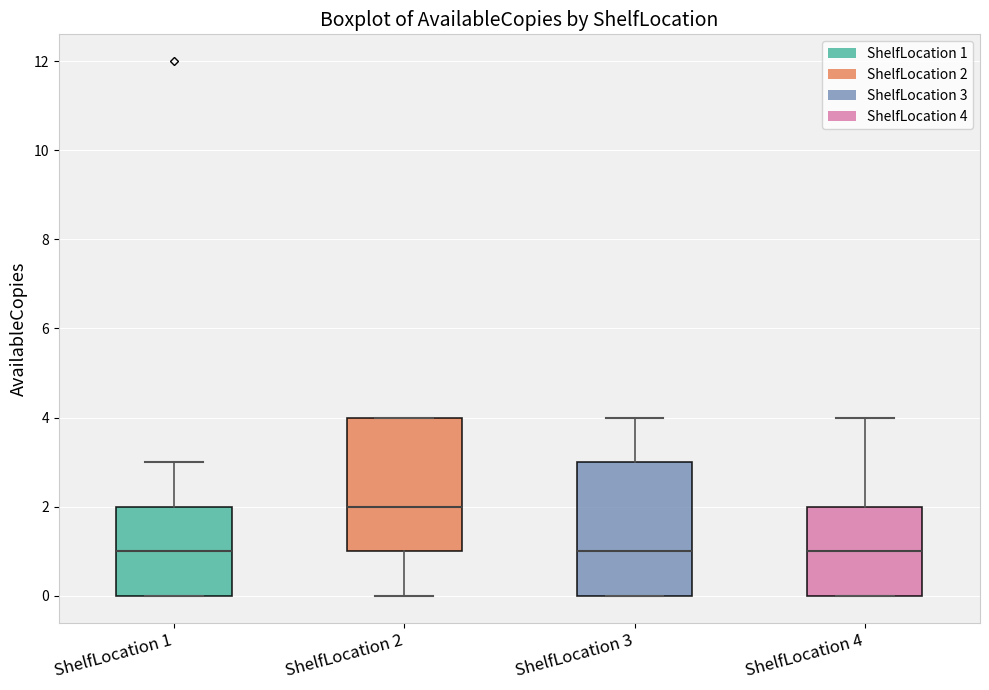

Where does the median line of the box for ShelfLocation 4 sit on the y-axis? The values are not printed on the chart, so give them approximately, as read against the axis.

1